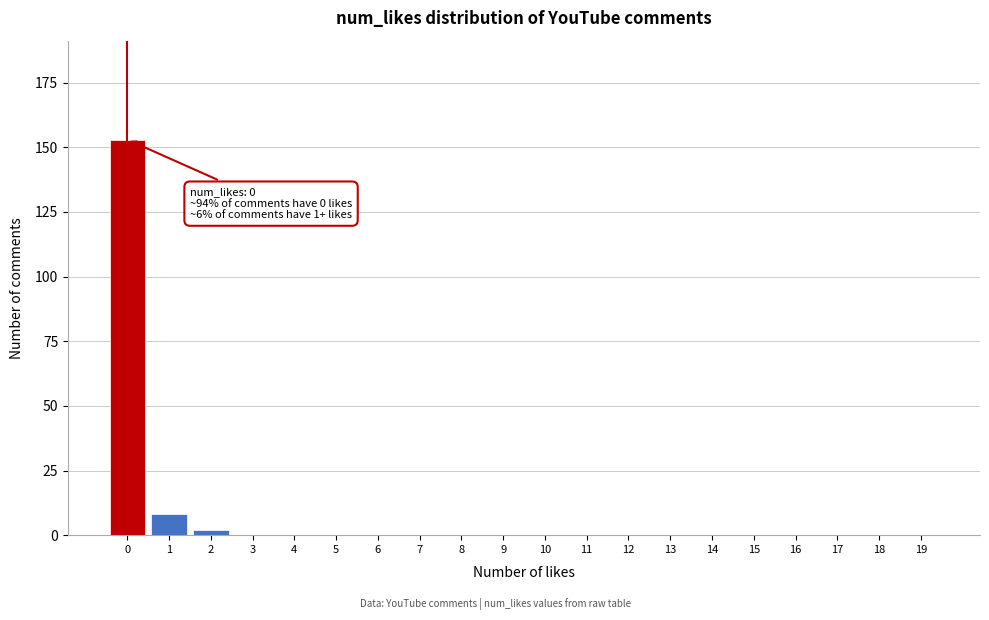

Reading right to left, list all the values displayed in this chart.

19=0	18=0	17=0	16=0	15=0	14=0	13=0	12=0	11=0	10=0	9=0	8=0	7=0	6=0	5=0	4=0	3=0	2=2	1=8	0=153